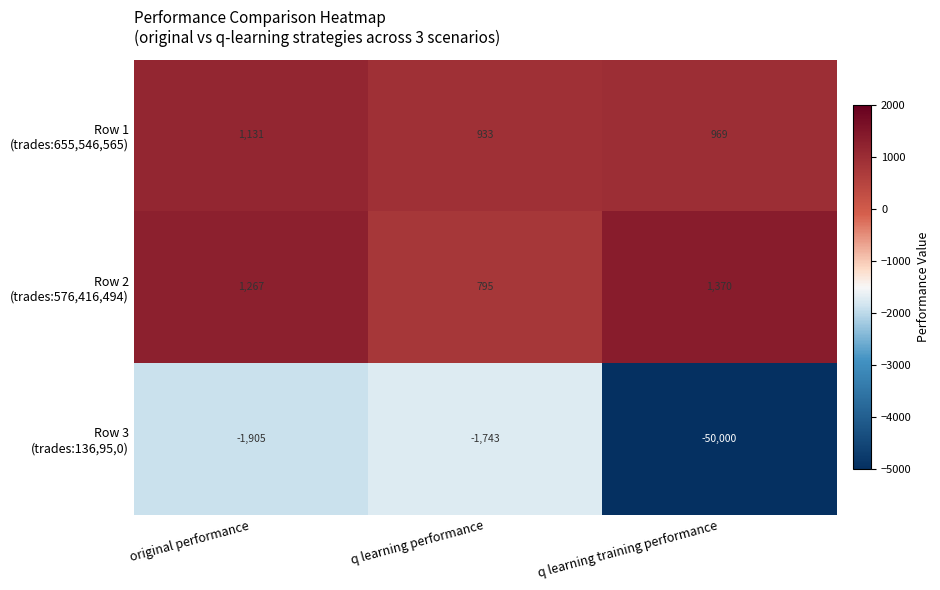

What is the difference between the highest and lowest values at q learning training performance?

51370